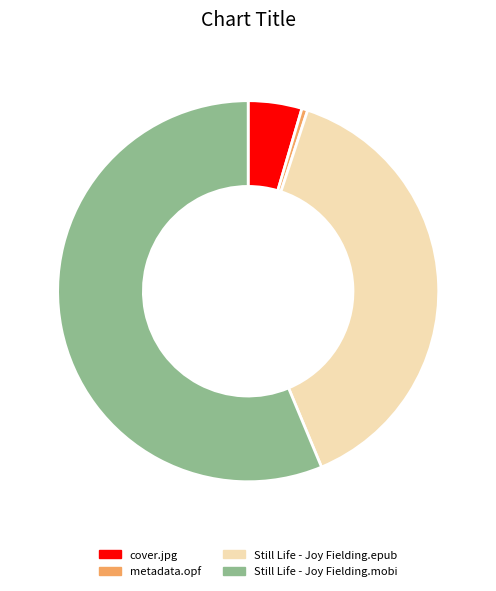

Does metadata.opf account for over 50% of the chart?

No